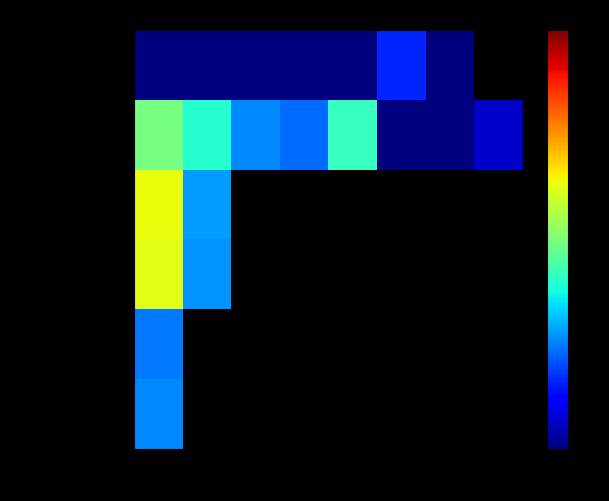

How many values in the row_0 series exceed -1?

2